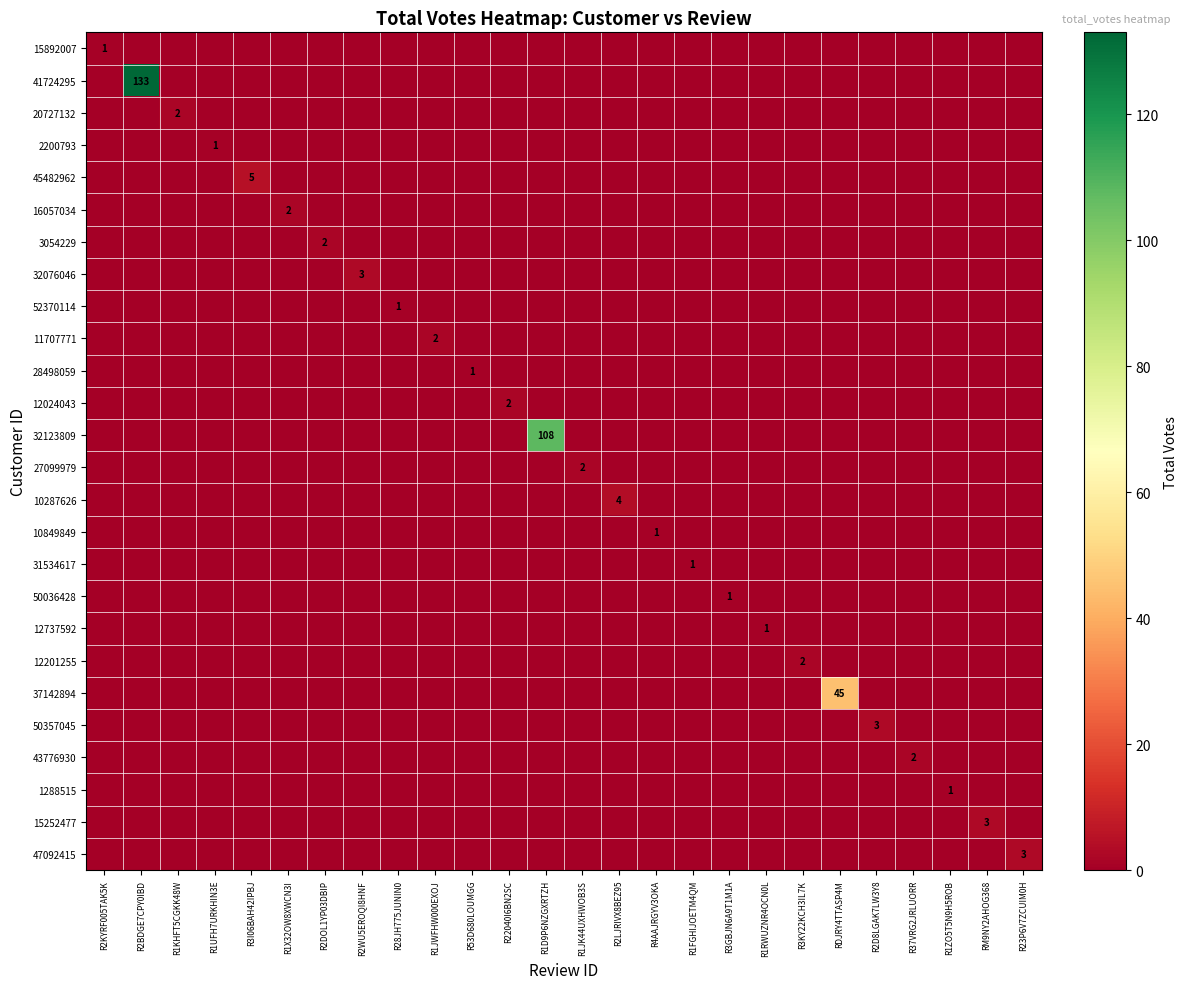

Is it true that 41724295 equals 53 at R2BDGE7CPY0IBD?

False